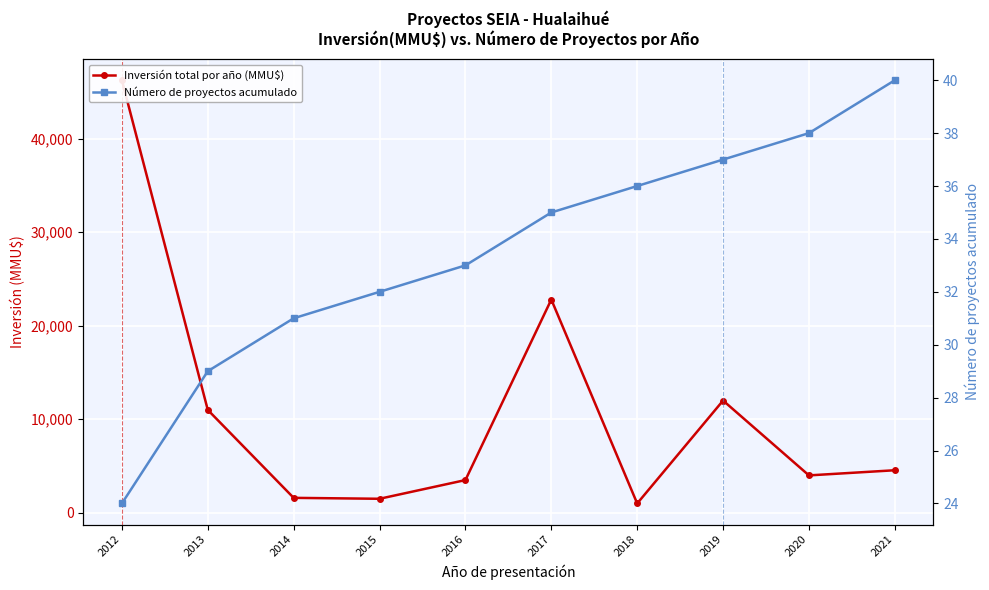

The Número de proyectos acumulado series shows 29 at 2013. True or false?

True